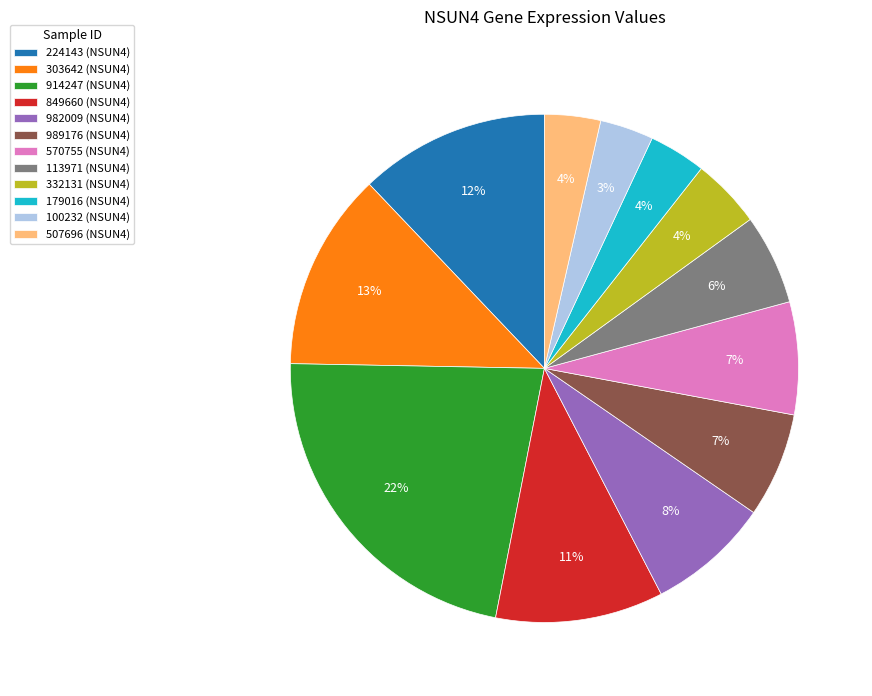

To the nearest percent, what portion does 570755 represent?

7%